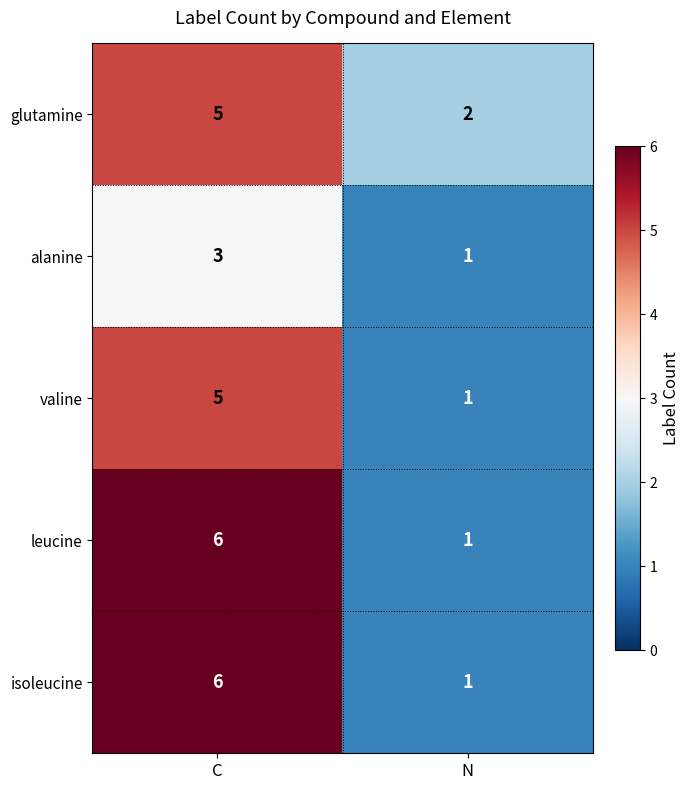

What is the sum of all isoleucine values?

7